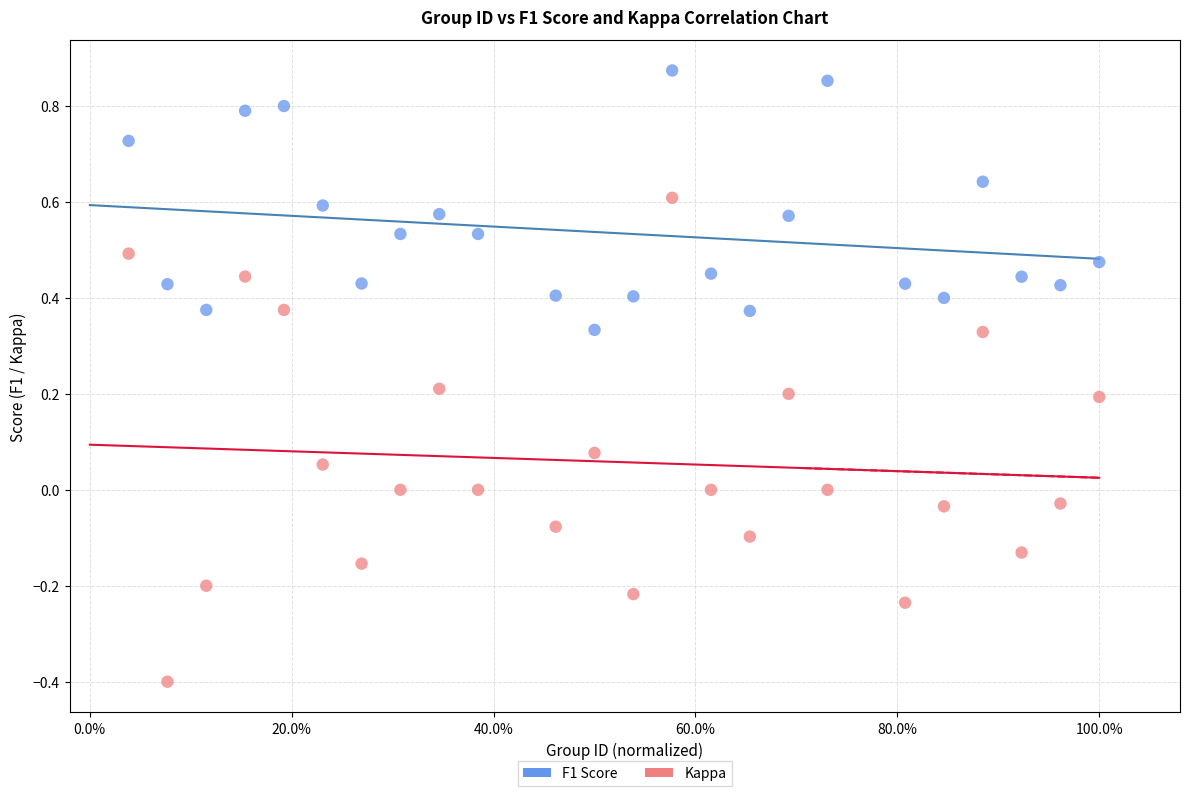

Which series has the widest spread of Y values?

Kappa